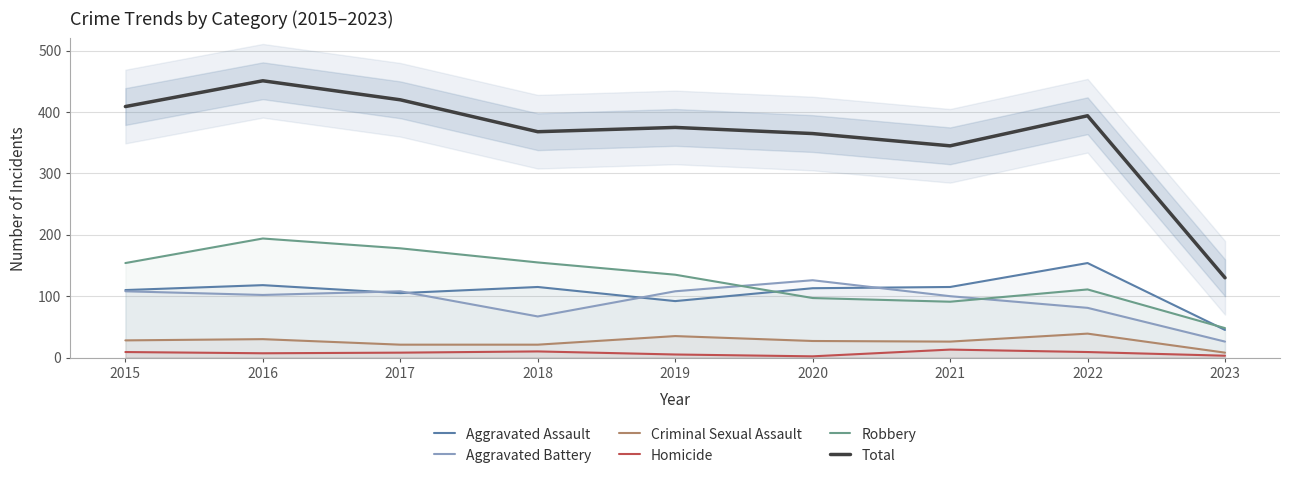

What is the difference between the maximum and minimum values in the Homicide series?

11